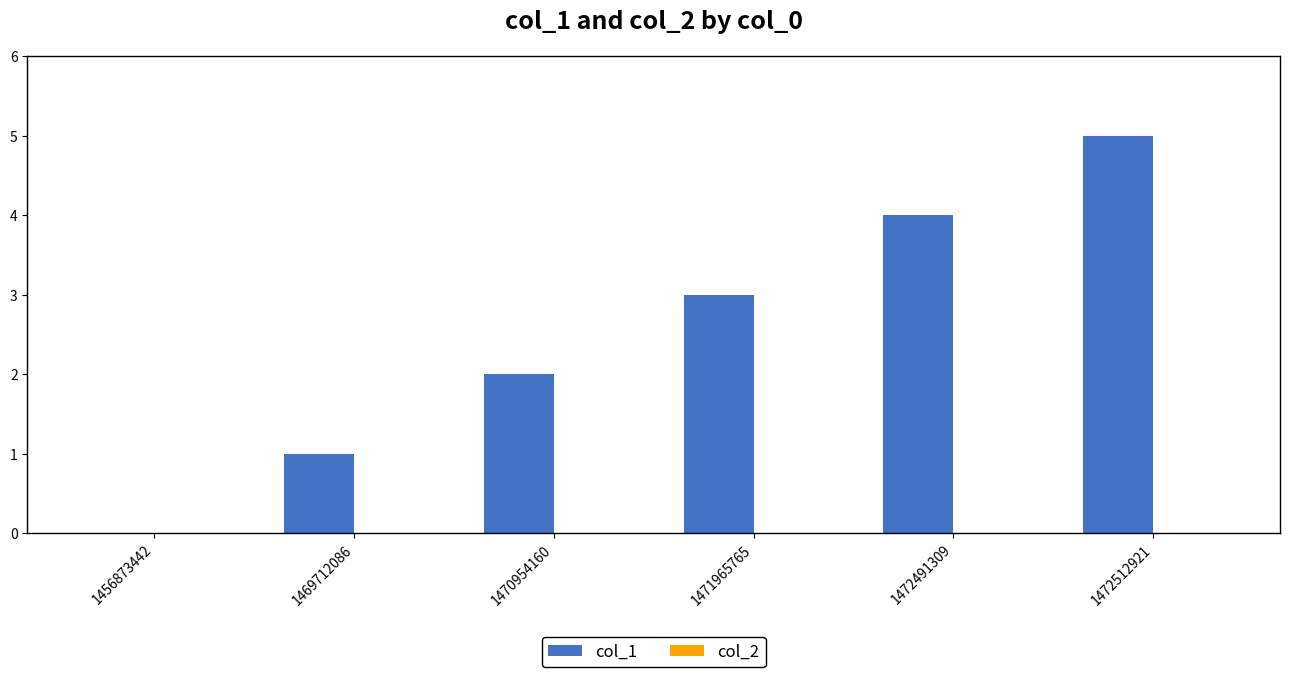

The chart shows a value of 3 at 1472491309. True or false?

False